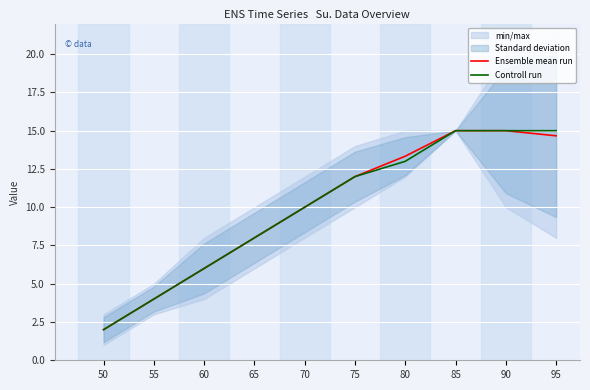

What is the lowest value of the Controll run series?

2.0